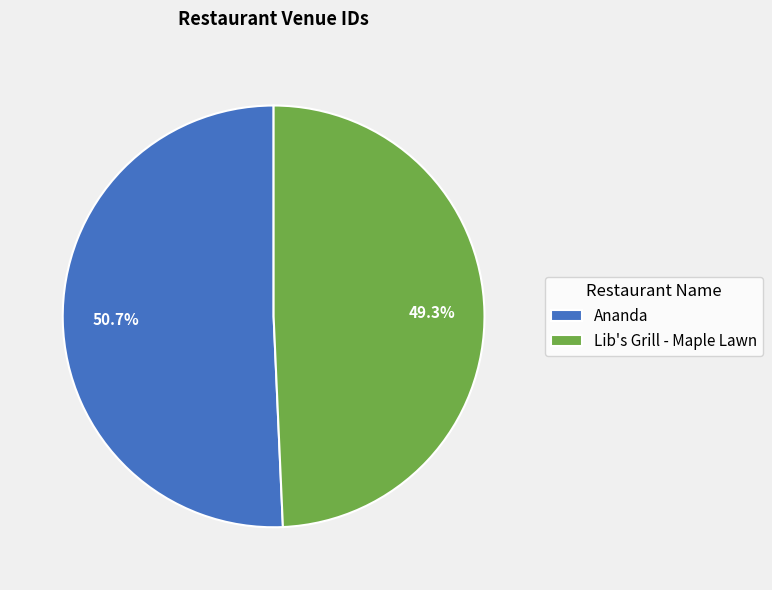

To the nearest percent, what is the average slice percentage?

50%